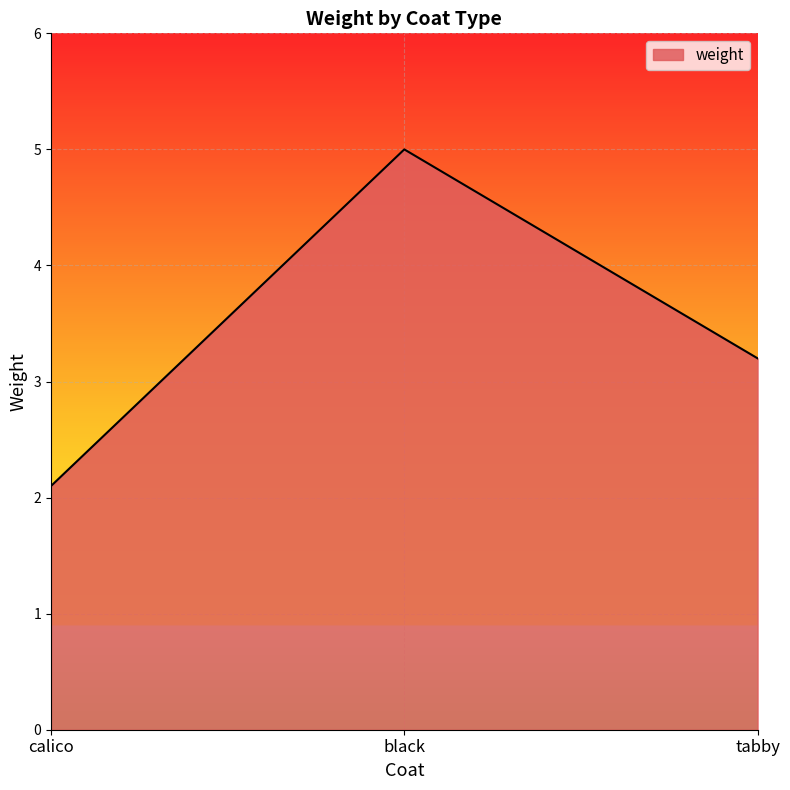

At which category does the chart reach its minimum across all series?

calico